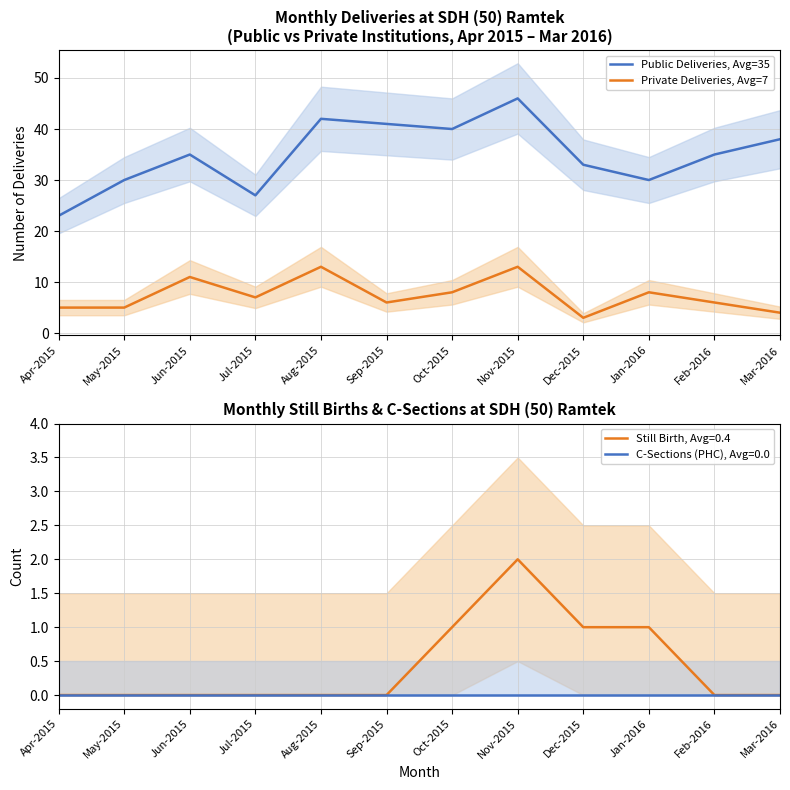

Is it true that Private Deliveries, Avg=7 equals 5 at Apr-2015?

True